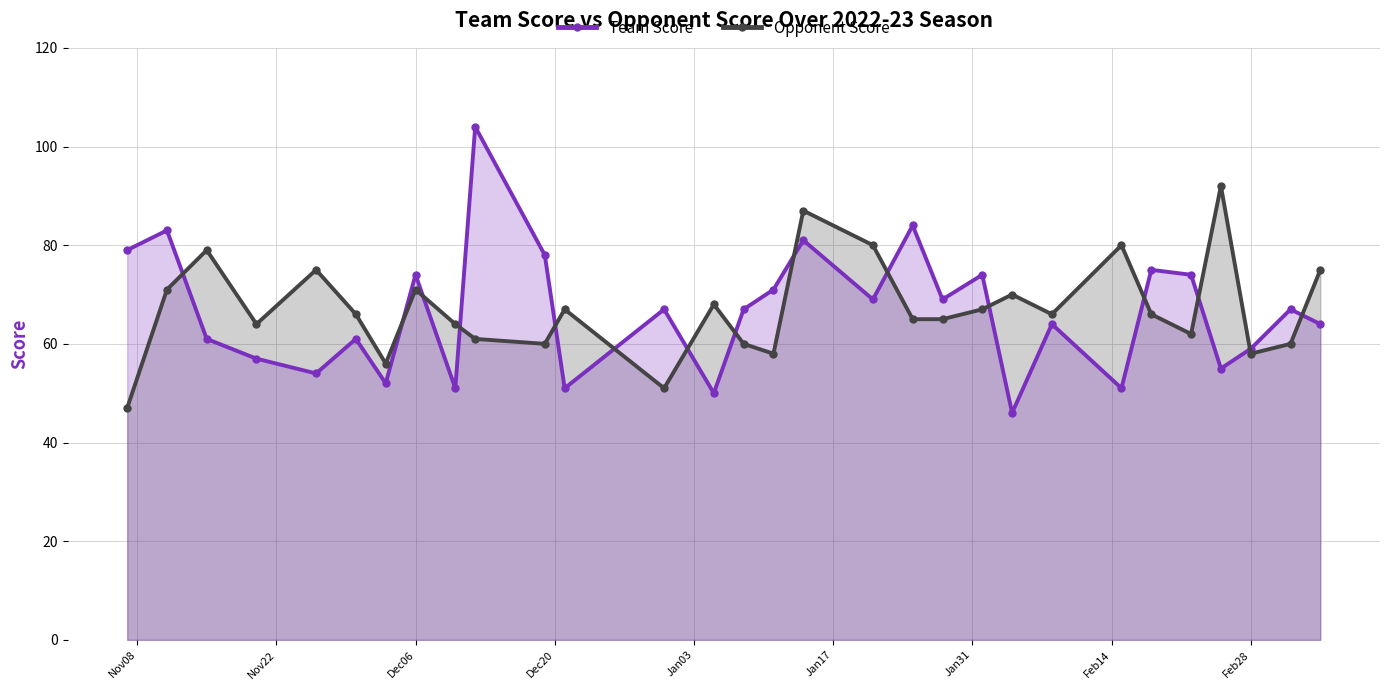

What is the difference between the maximum and minimum values in the Team Score series?

58